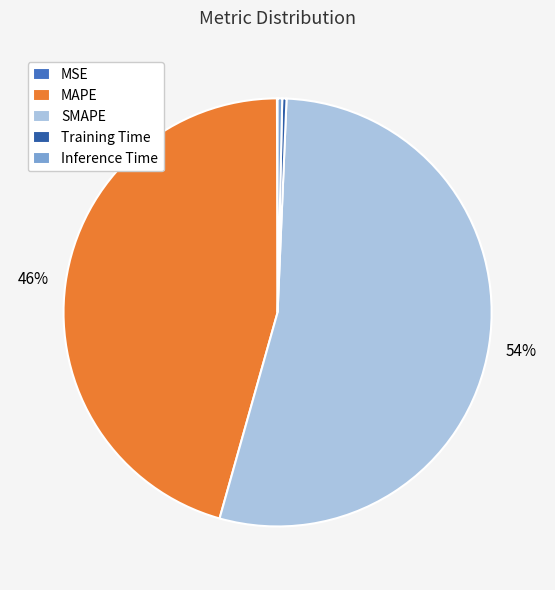

Is there any slice that represents more than half of the pie?

Yes